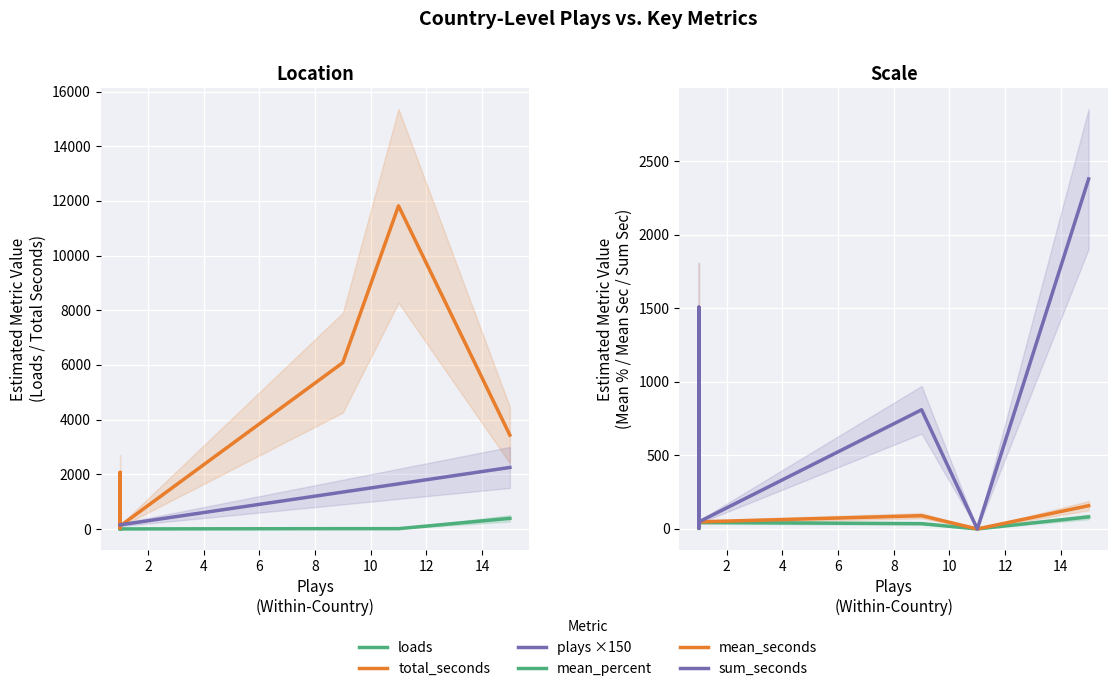

Is it true that loads equals 1 at 8?

False